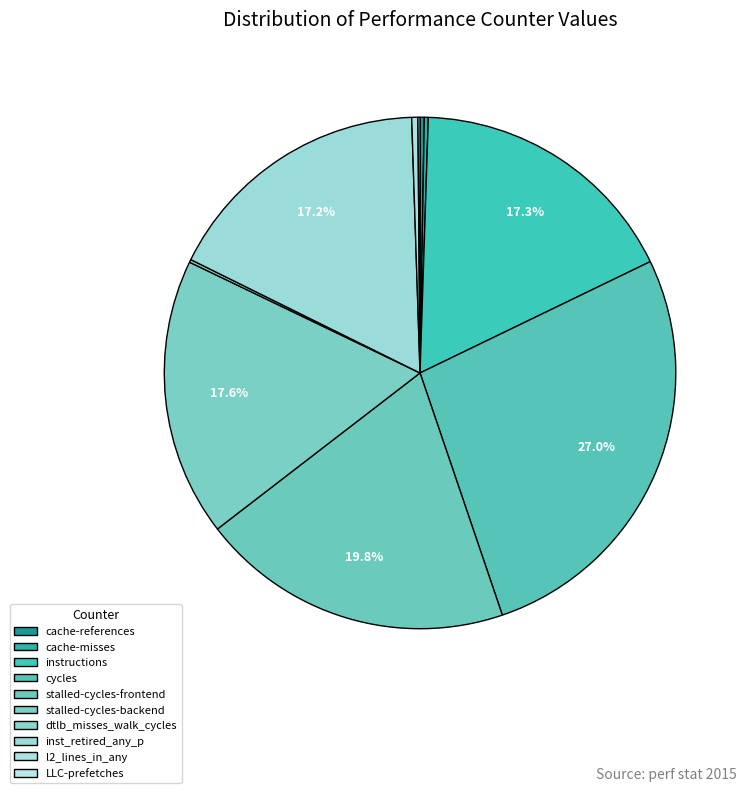

What is the ratio of the value at cache-references to the value at dtlb_misses_walk_cycles?

1.5